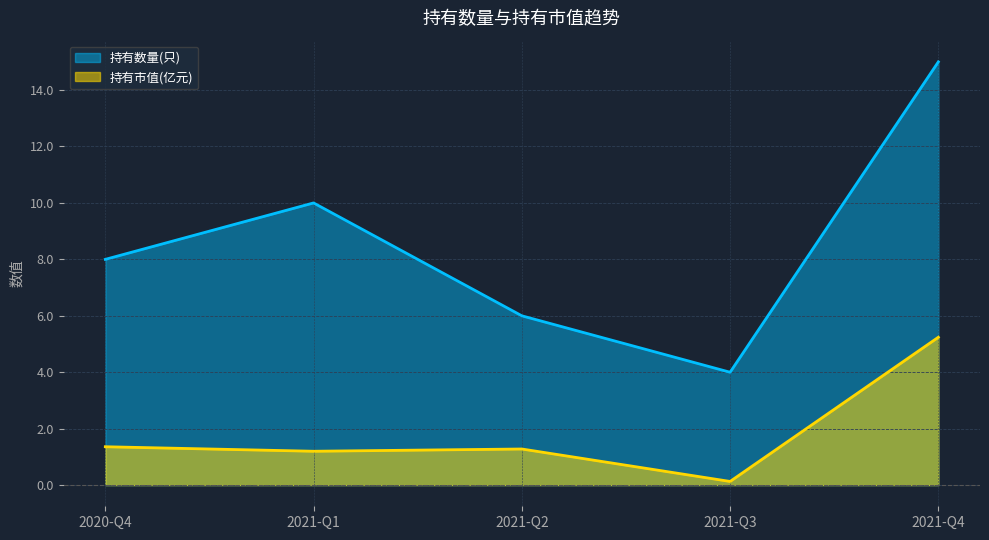

Which series has the widest spread of values?

持有数量(只)